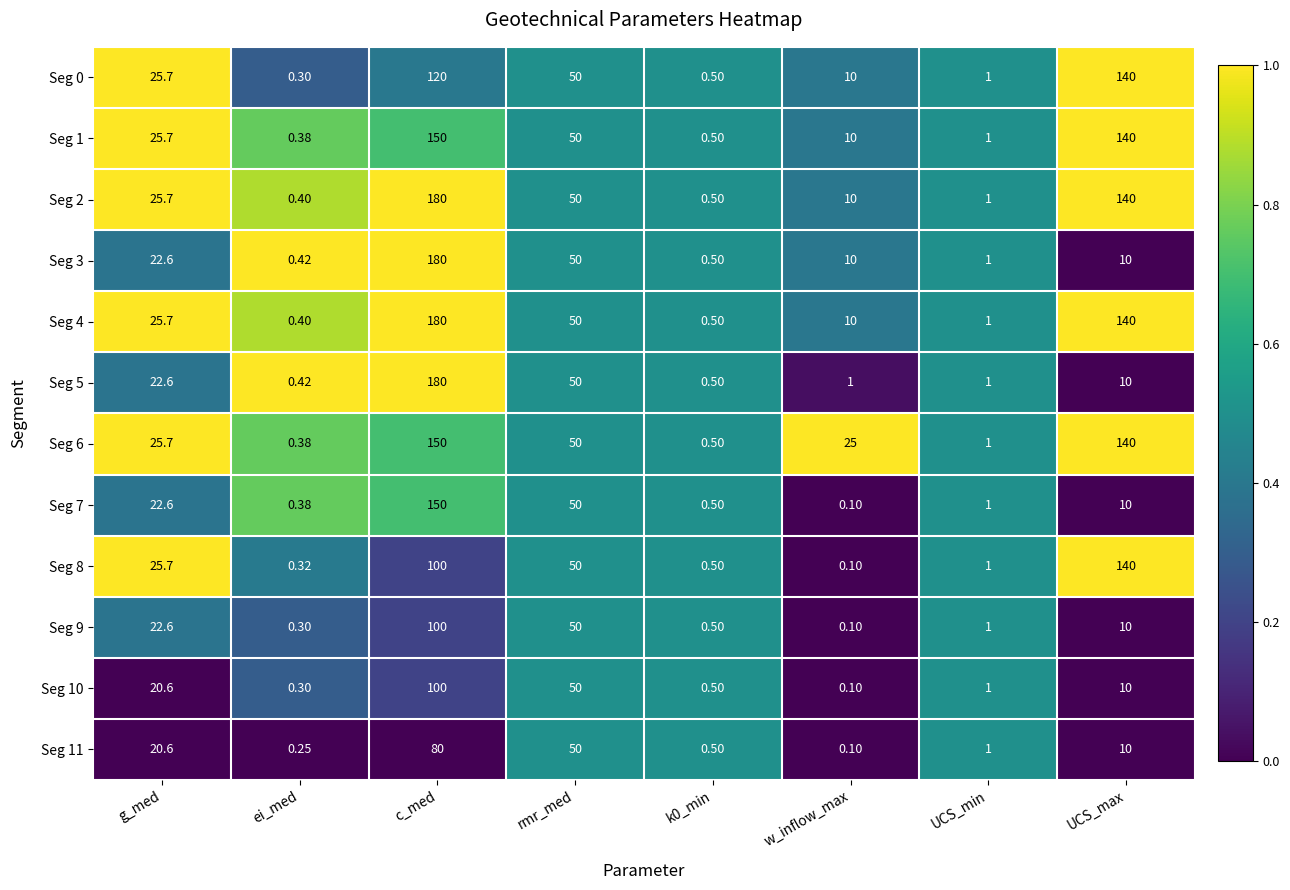

Is the value of Seg 5 at c_med greater than the value of Seg 3 at UCS_min?

Yes